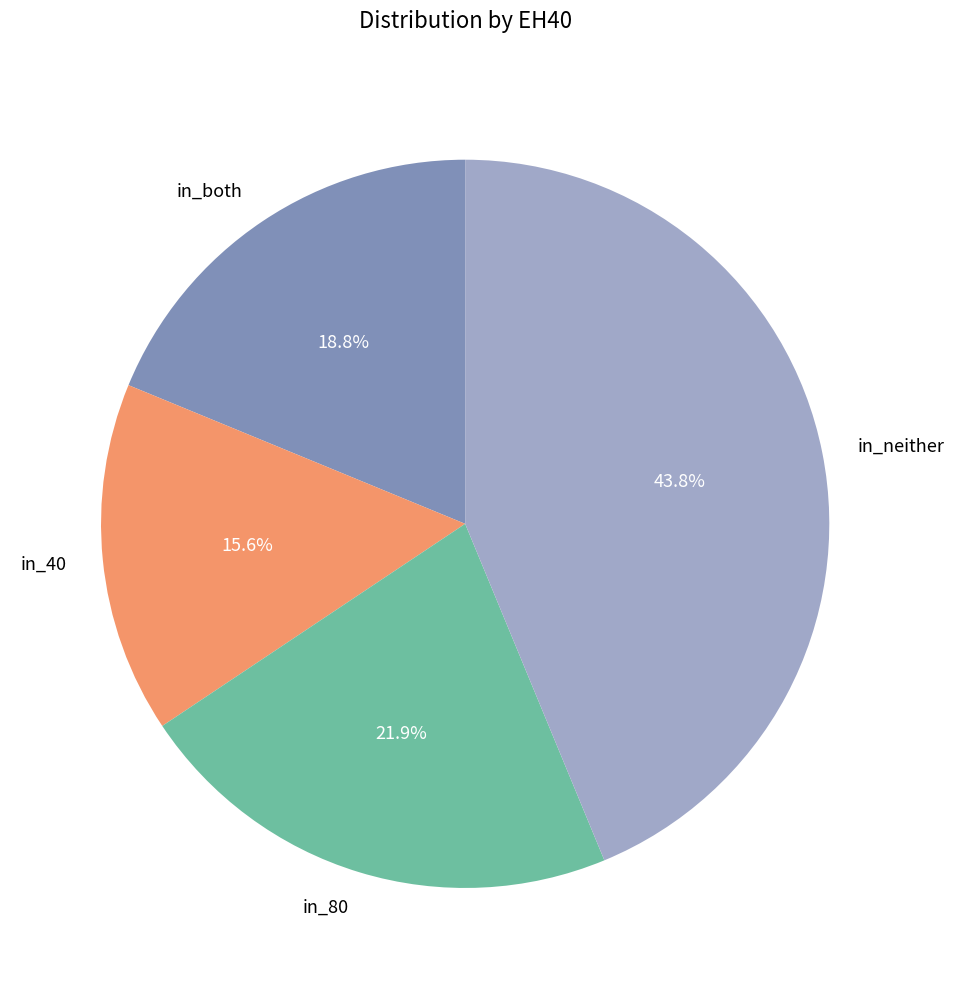

Is the sum of in_both and in_40 greater than half?

No